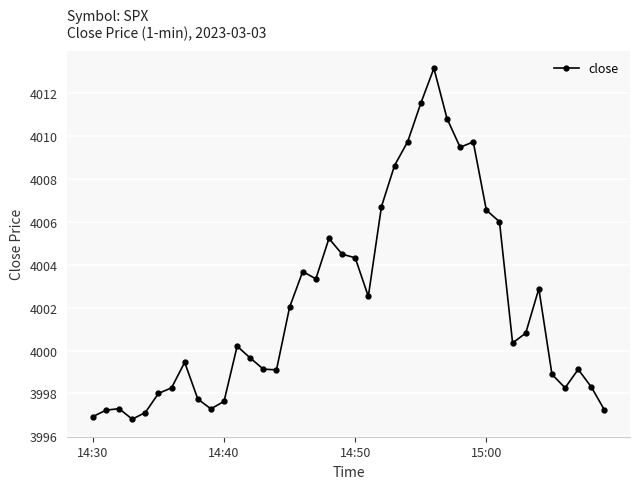

What is the value of the 27th point from the left?

4013.2